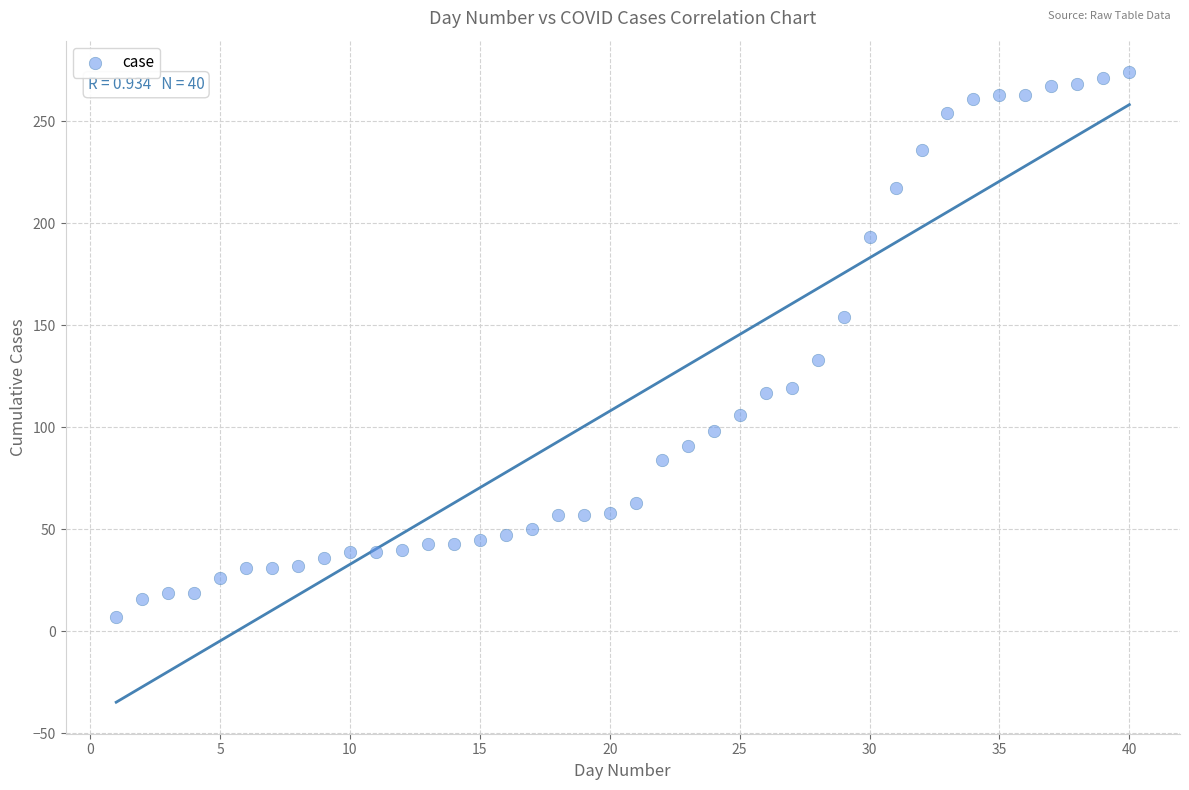

What is the range of Y values (max minus min)?

267